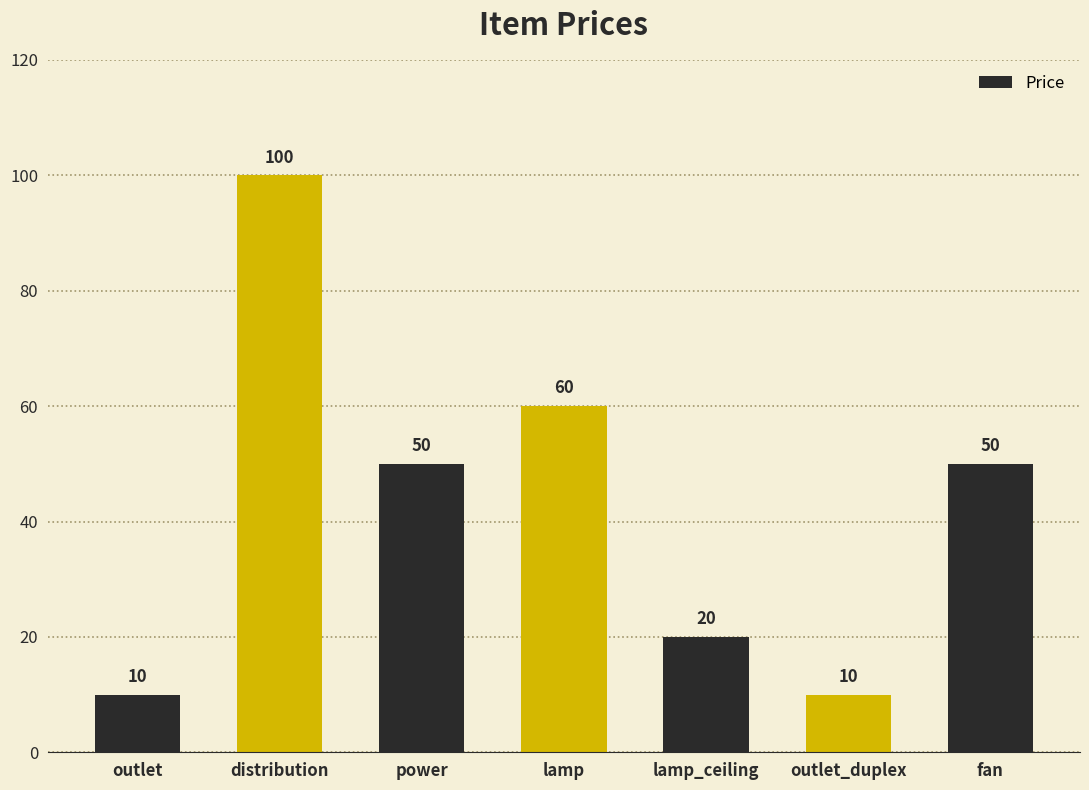

Count the number of categories in the chart.

7